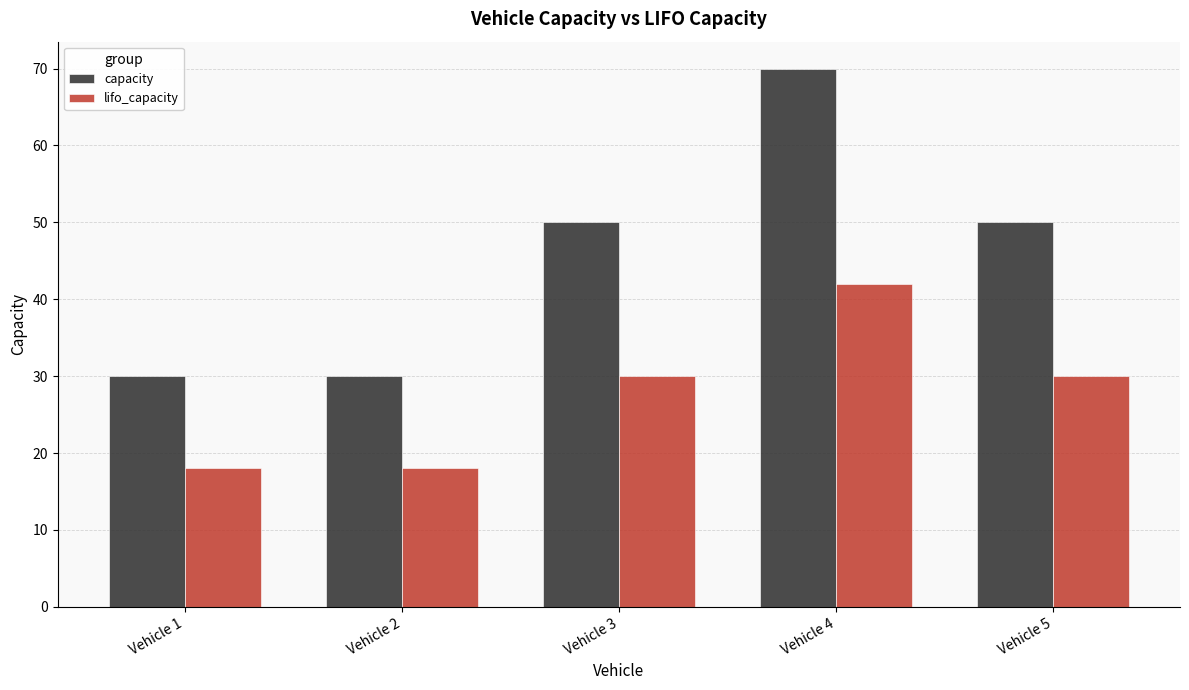

What is the value of the lifo_capacity bar at the 1st from the left?

18